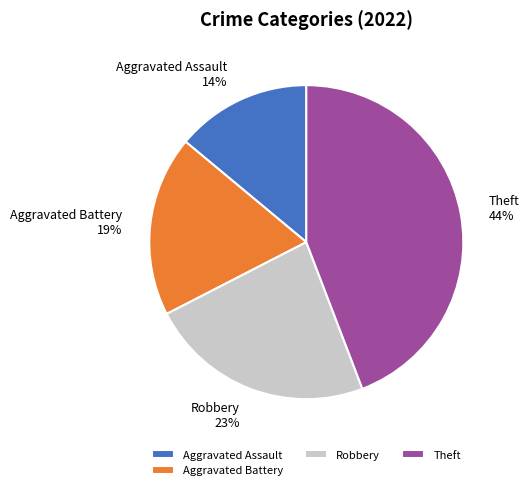

Is it true that Aggravated Assault is 6% of the pie?

False